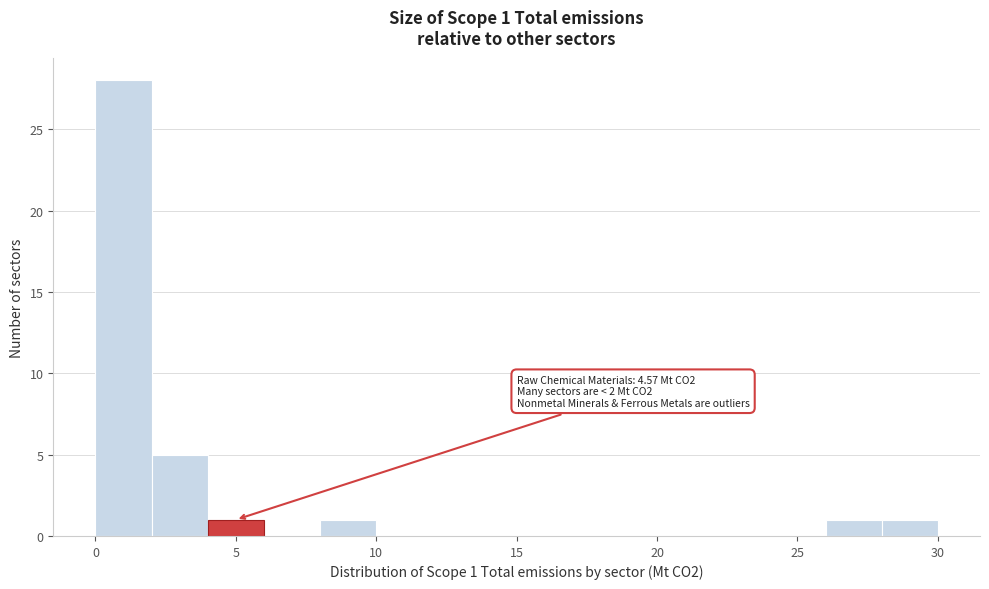

Which range on the x-axis has the tallest bar?

0 to 2